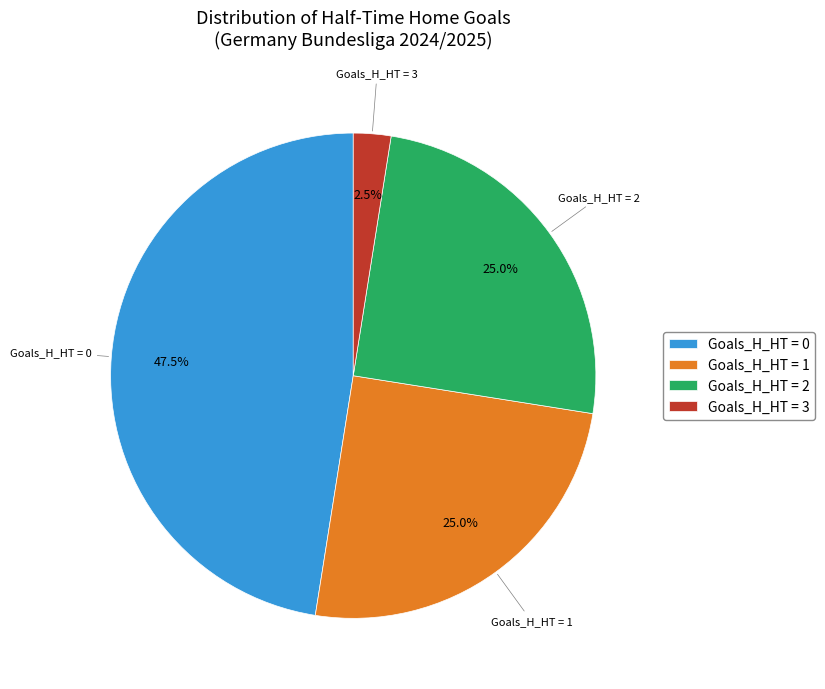

What is the smallest slice in the pie chart?

Goals_H_HT = 3